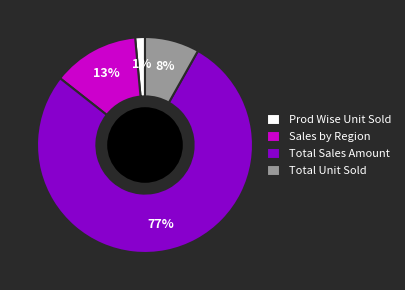

Does any single category account for the majority?

Yes